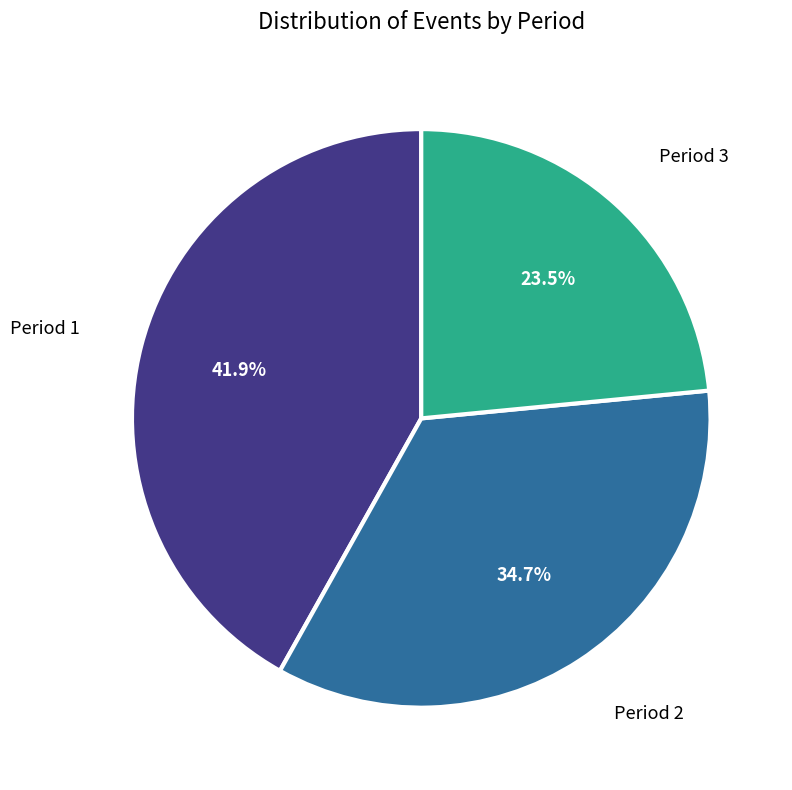

Does any single category account for the majority?

No